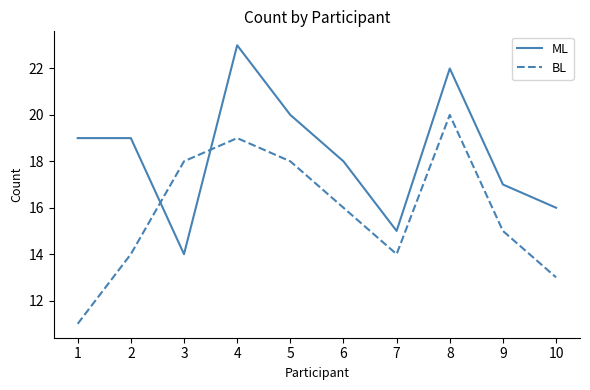

Count the ML values in the range 16 to 20.

6